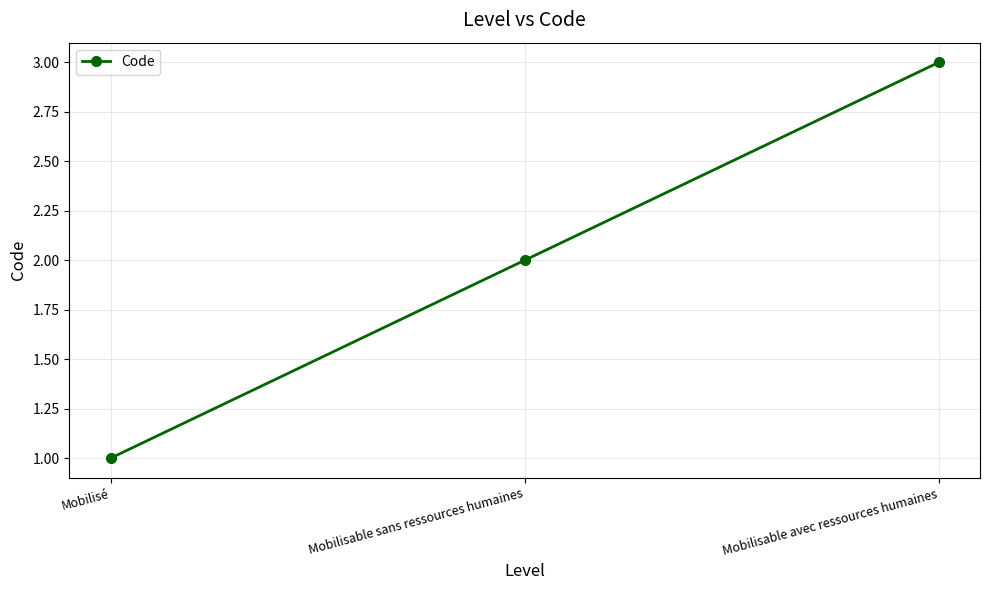

Which category has the highest value across all series?

Mobilisable avec ressources humaines